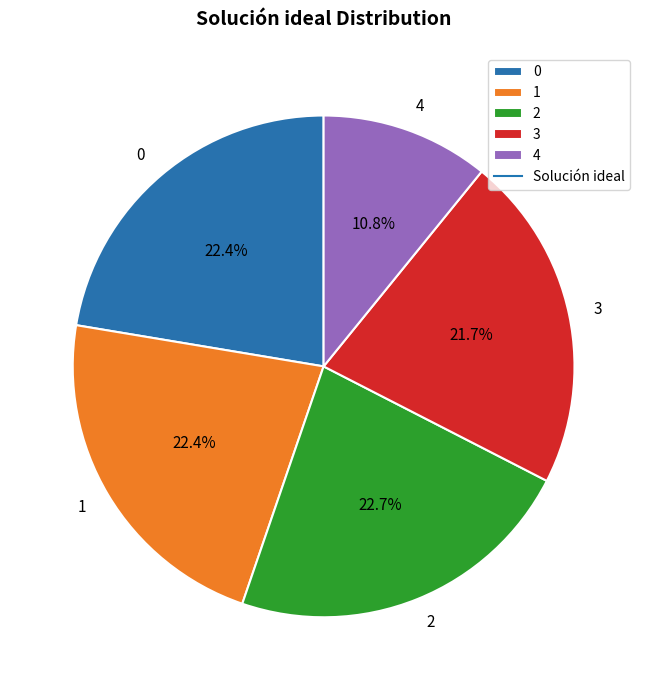

How many segments does this pie chart have?

5